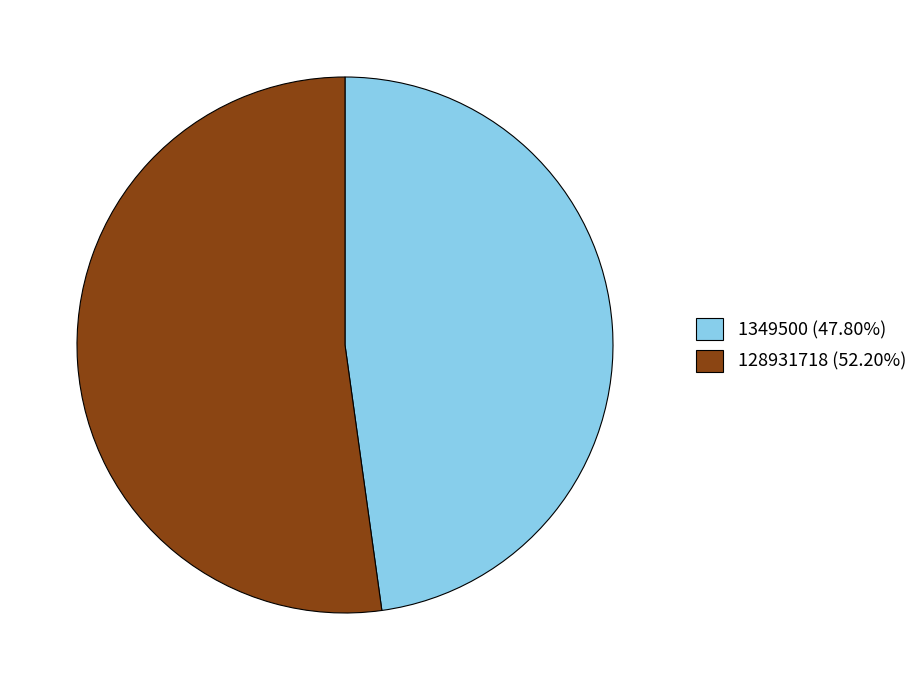

Does any single category account for the majority?

Yes